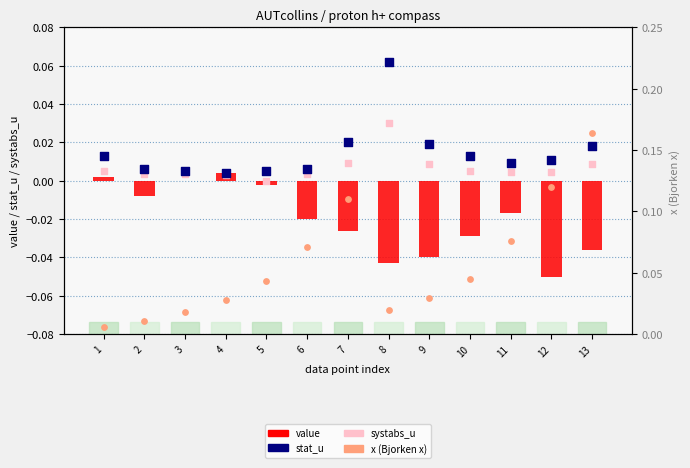

Which series reaches the minimum Y coordinate?

value